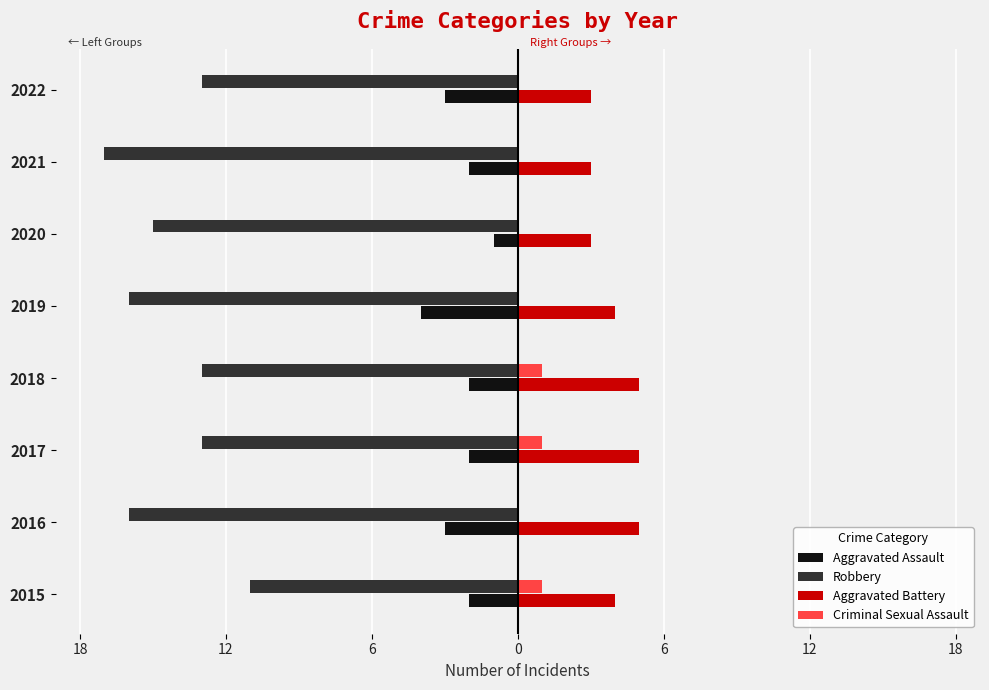

What are all the series names shown in the legend?

Aggravated Assault, Robbery, Aggravated Battery, Criminal Sexual Assault